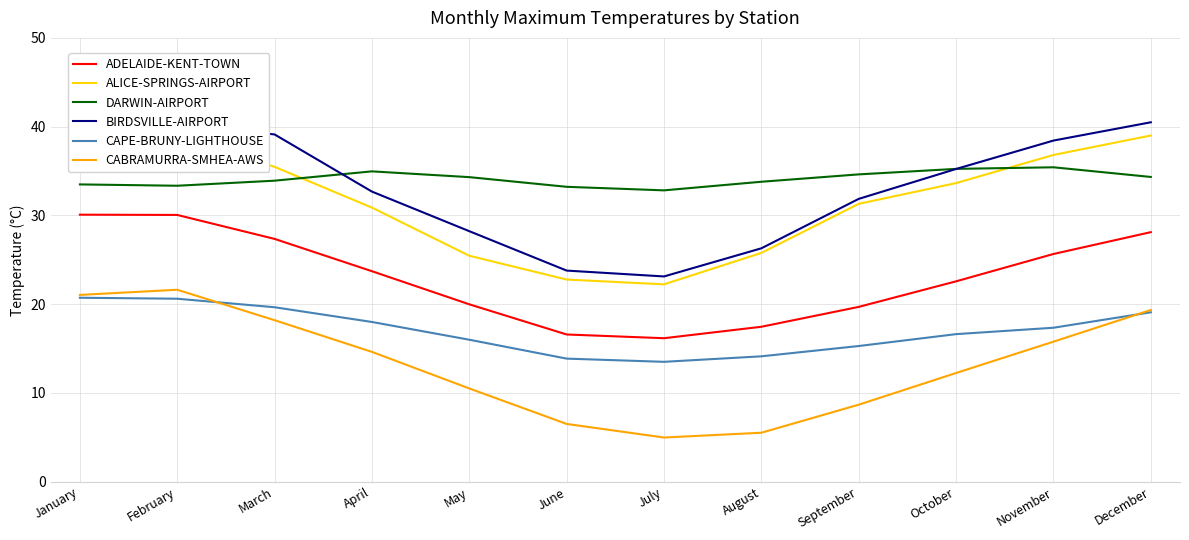

List the labels in order of CAPE-BRUNY-LIGHTHOUSE value, largest first.

January, February, March, December, April, November, October, May, September, August, June, July